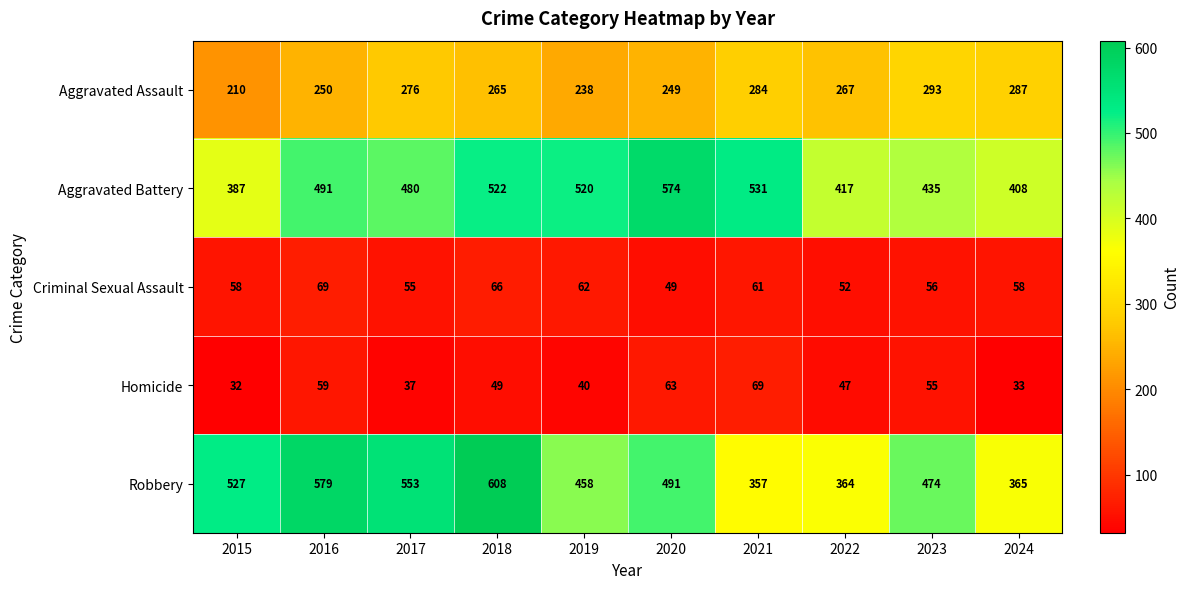

Between 2015 and 2022, which series saw the biggest shift?

Robbery